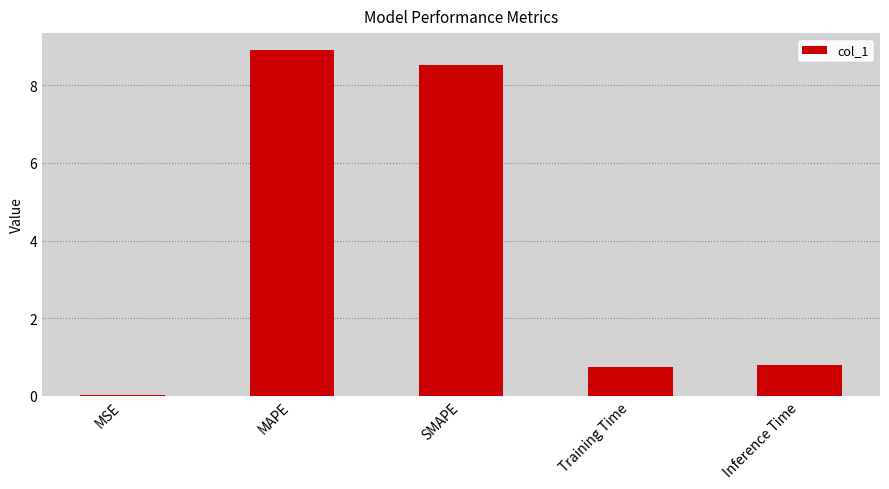

The chart shows a value of 1.4 at Inference Time. True or false?

False